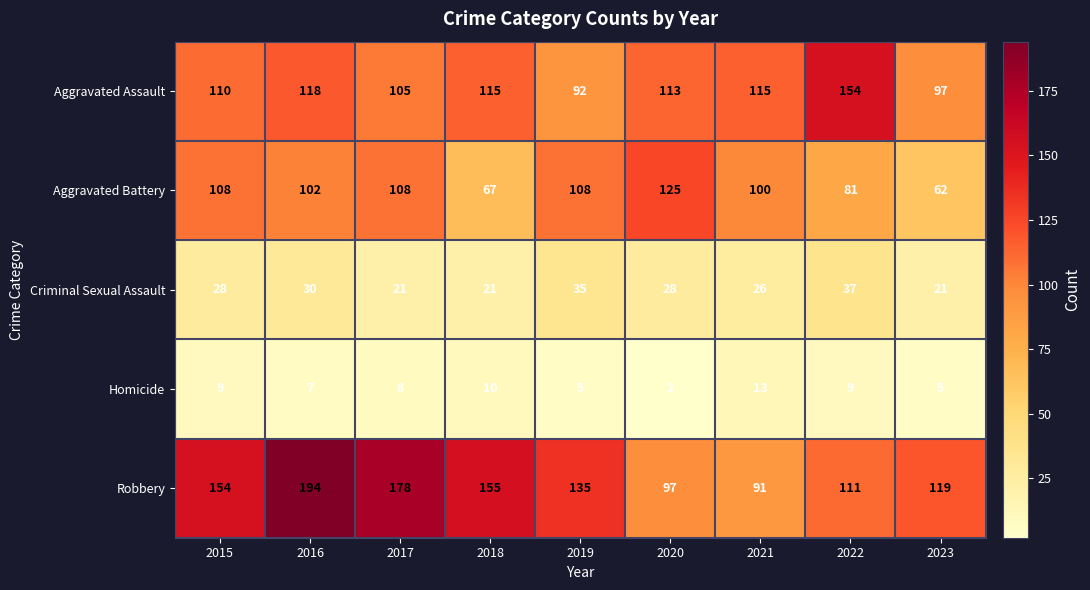

What is the sum of the Criminal Sexual Assault values at 2023 and 2015?

49